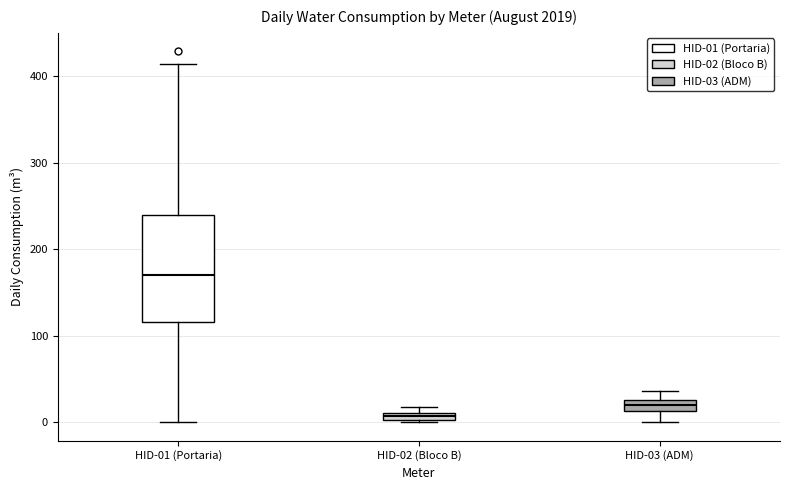

Which box has the lowest median line?

HID-02 (Bloco B)